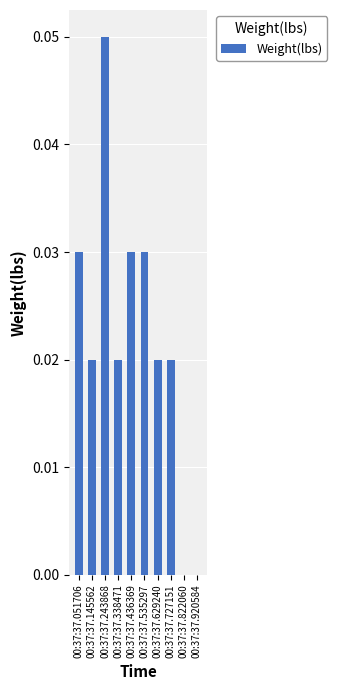

Which category has the highest value across all series?

00:37:37.243868